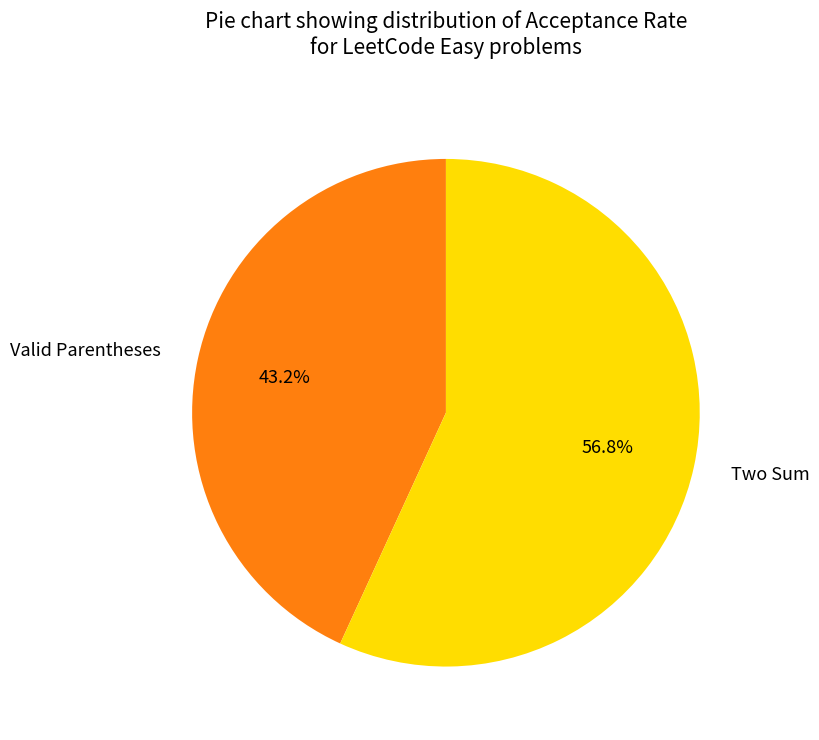

Is Valid Parentheses the majority of the pie?

No